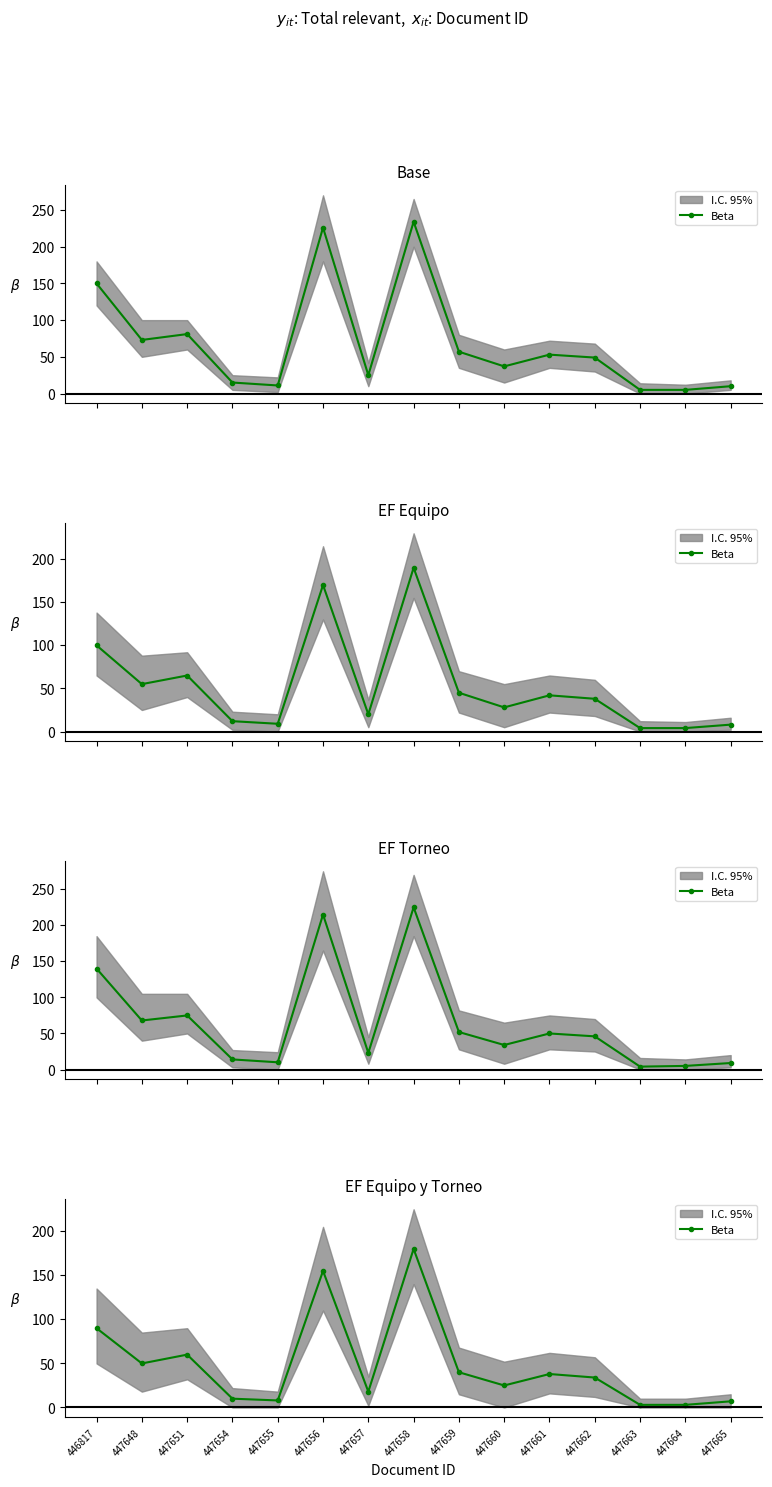

How many interior local valleys (lower than both neighbors) does the data have?

4